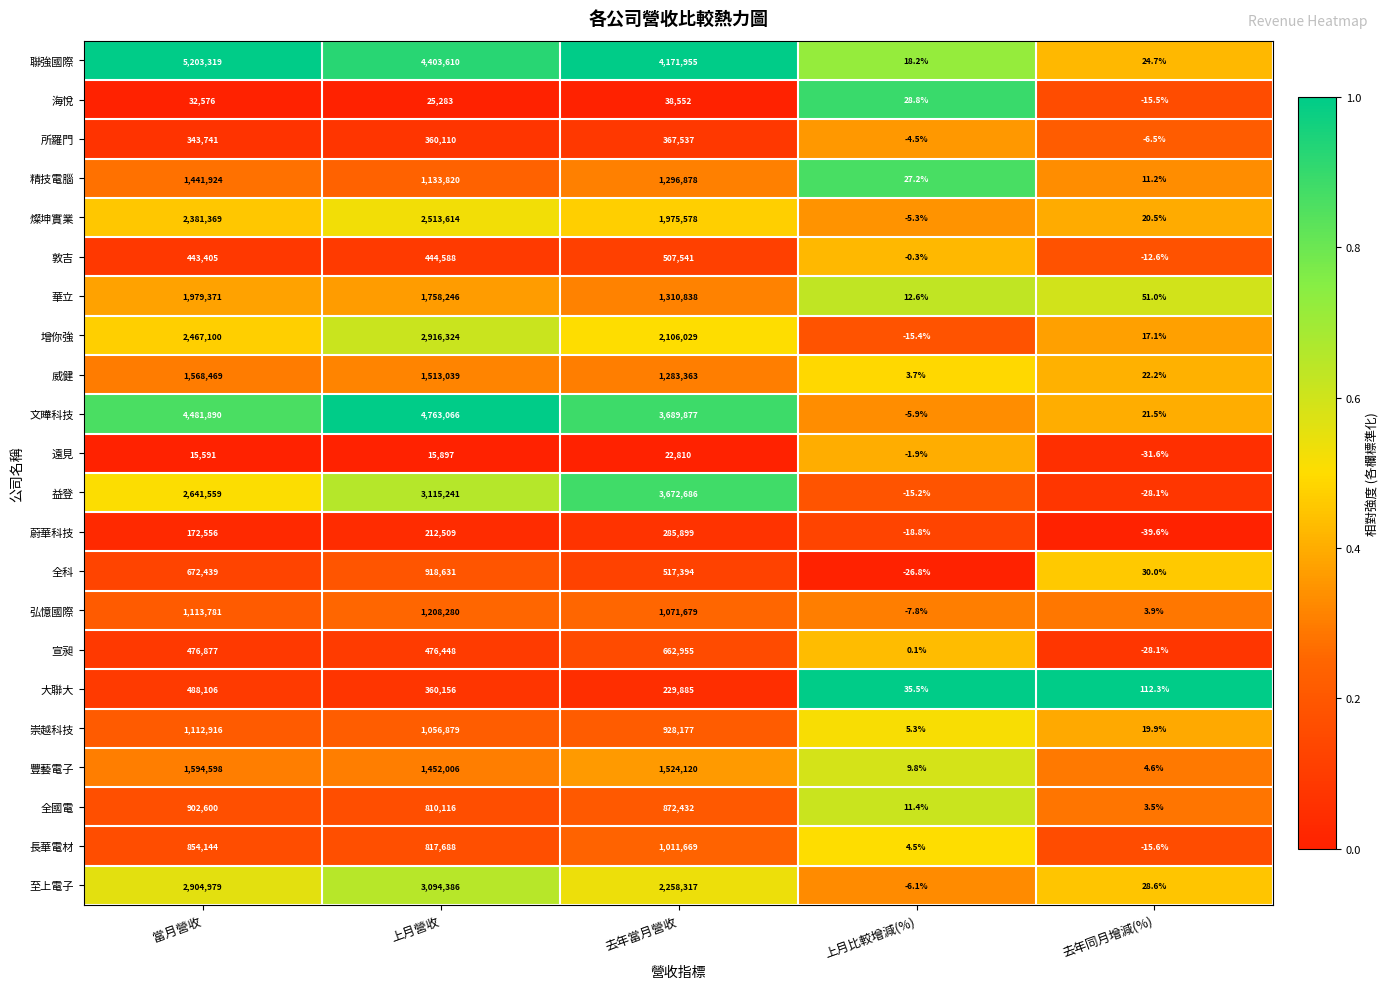

The 海悅 series shows 32576.0 at 當月營收. True or false?

True